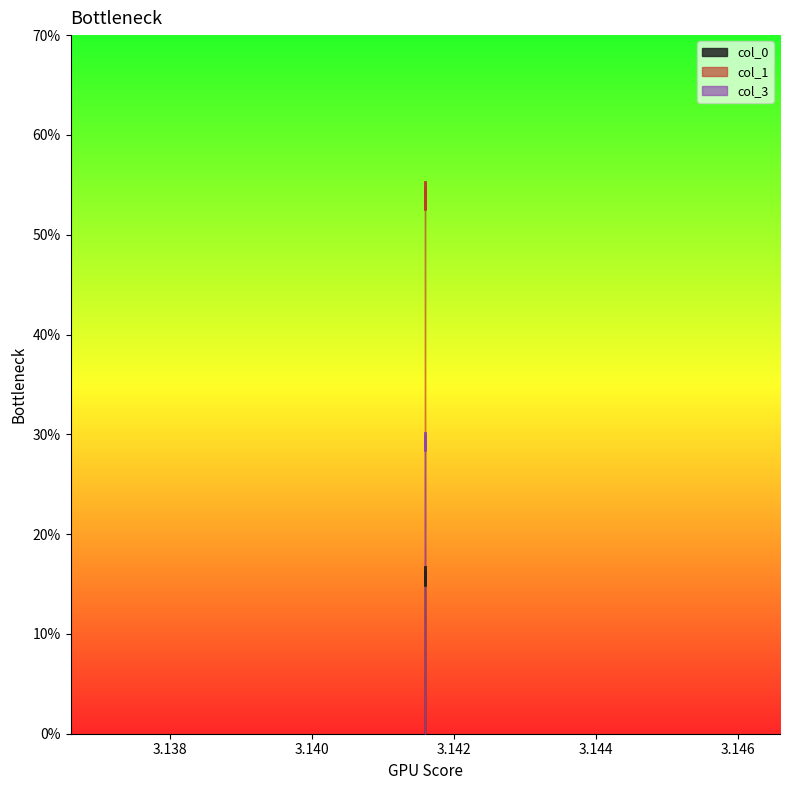

Which has a higher value, 3.138 or 3.142?

3.142